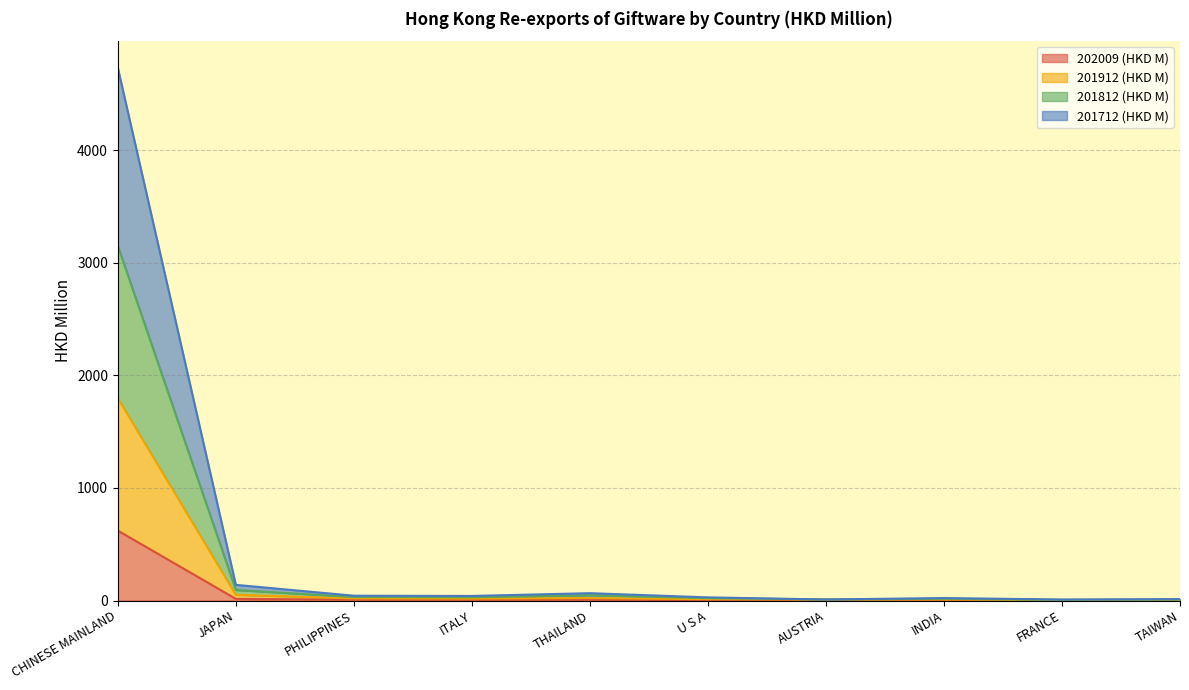

At which category is the sum across all series the highest?

CHINESE MAINLAND